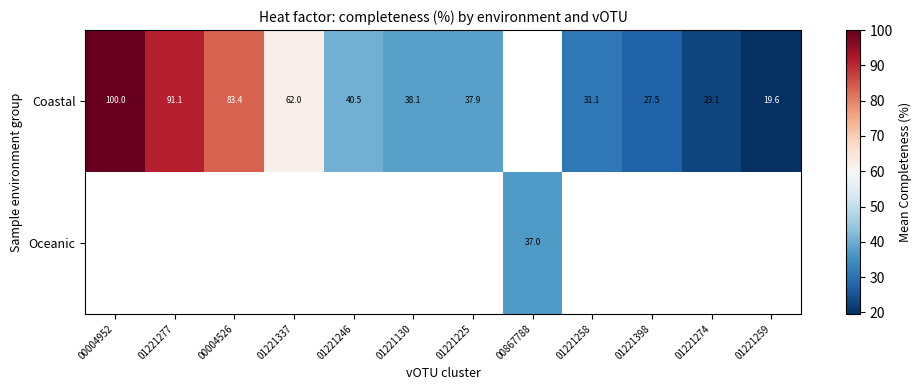

The value of Coastal at 01221398 is 27.5. True or false?

True